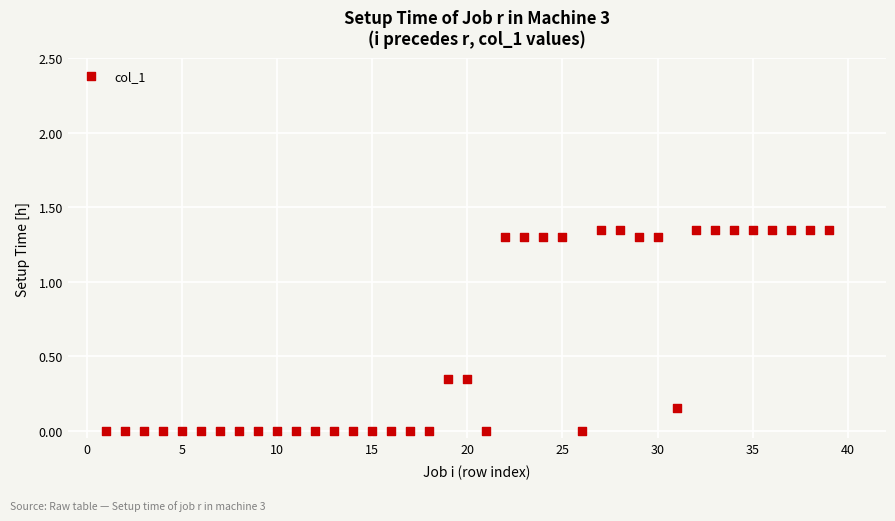

What is the range of X values (max minus min)?

38.0